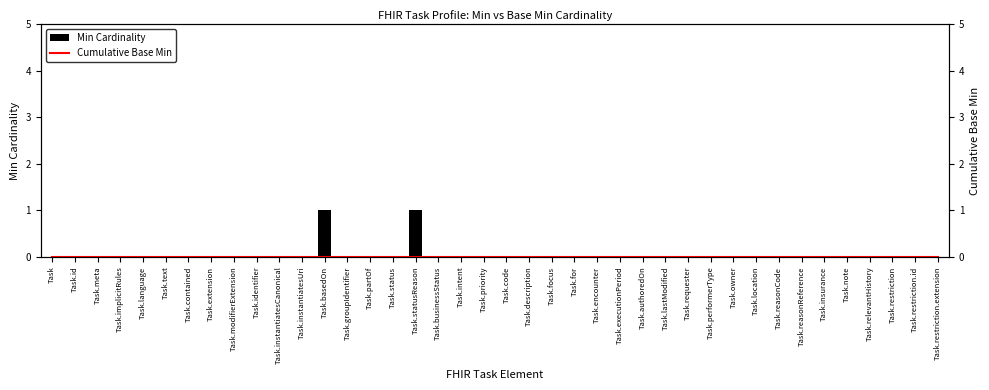

How many categories are shown in the chart?

40